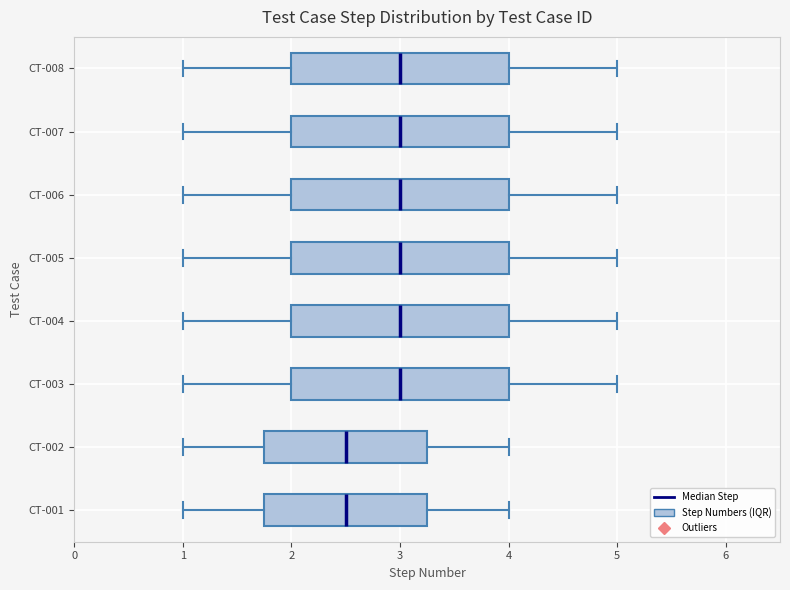

Reading bottom to top, read every box against the x-axis: the position of its median line, the range the box covers, and the ends of its whiskers. The values are not printed on the chart, so give them approximately, as read against the axis.

CT-001: median 2.5, box 1.8 to 3.3, whiskers 1.0 to 4.0
CT-002: median 2.5, box 1.8 to 3.3, whiskers 1.0 to 4.0
CT-003: median 3.0, box 2.0 to 4.0, whiskers 1.0 to 5.0
CT-004: median 3.0, box 2.0 to 4.0, whiskers 1.0 to 5.0
CT-005: median 3.0, box 2.0 to 4.0, whiskers 1.0 to 5.0
CT-006: median 3.0, box 2.0 to 4.0, whiskers 1.0 to 5.0
CT-007: median 3.0, box 2.0 to 4.0, whiskers 1.0 to 5.0
CT-008: median 3.0, box 2.0 to 4.0, whiskers 1.0 to 5.0